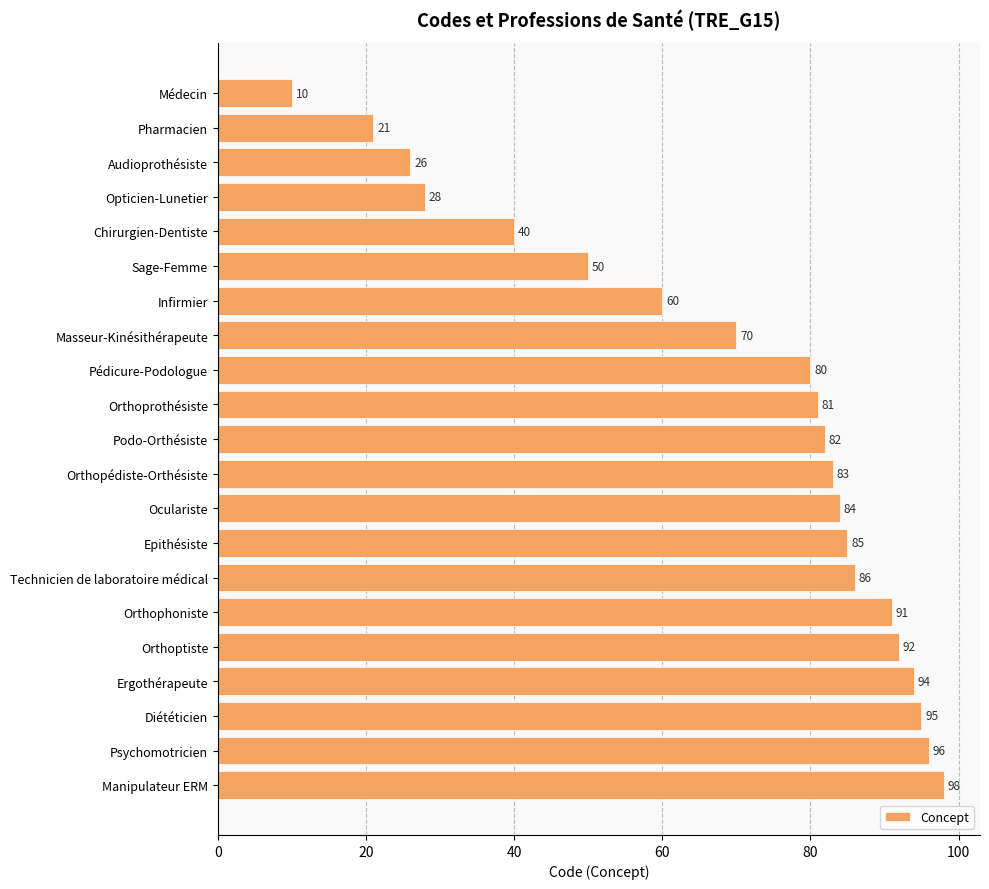

Reading bottom to top, what are all the values shown in this chart?

98	96	95	94	92	91	86	85	84	83	82	81	80	70	60	50	40	28	26	21	10